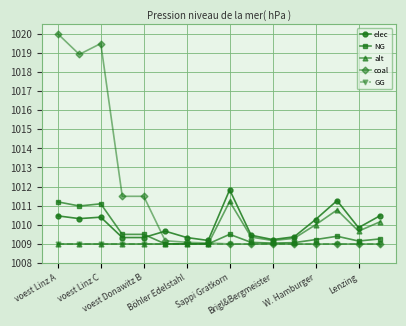

Which series has the widest spread of values?

coal